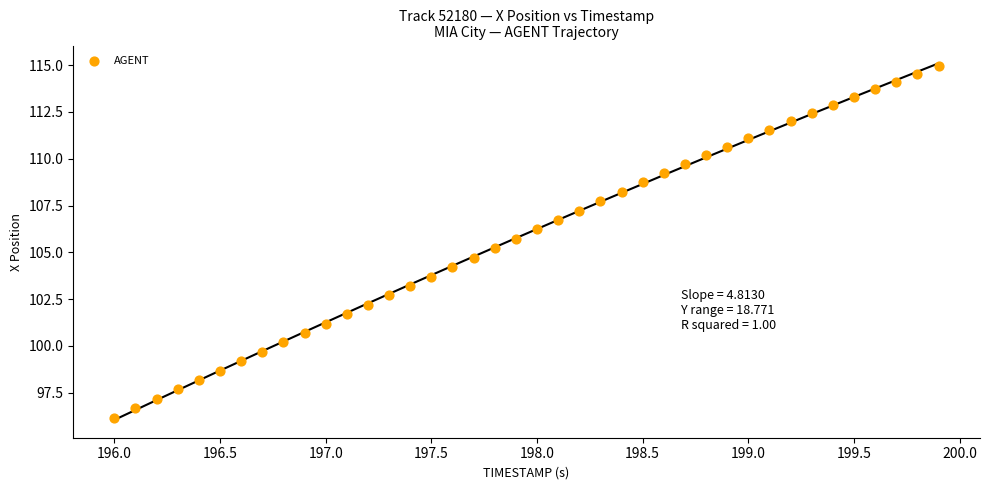

What is the range of Y values (max minus min)?

18.8